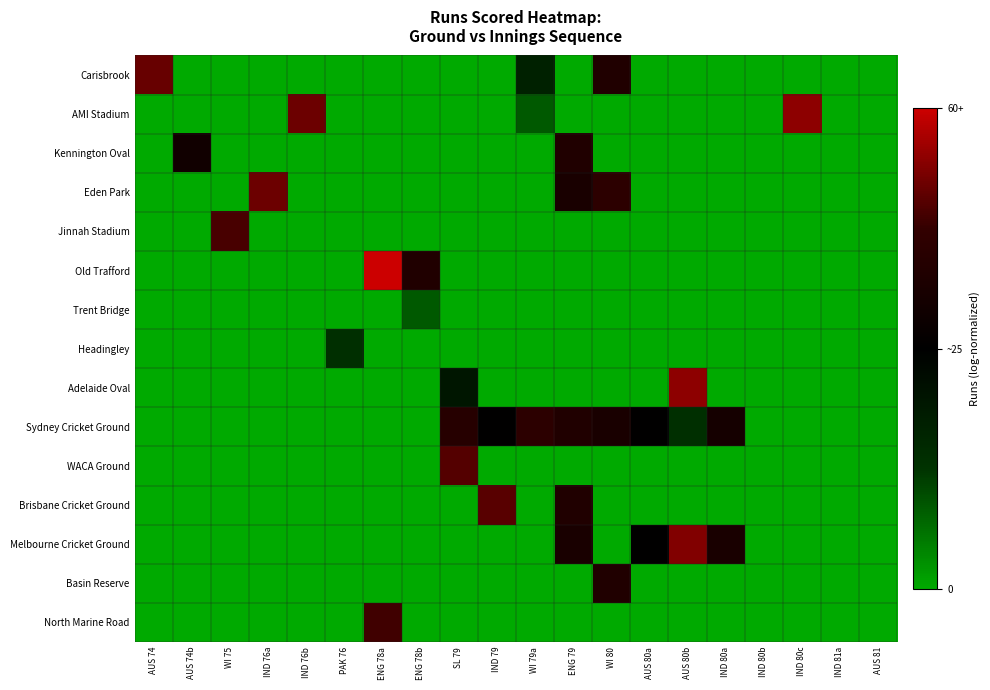

Between IND 80b and WI 80, which is larger?

WI 80